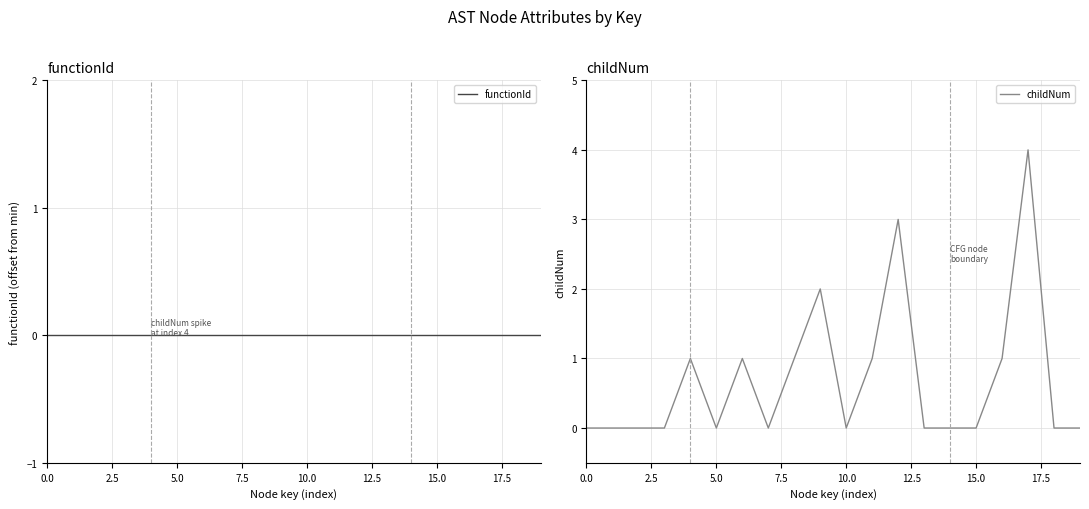

True or false: childNum and functionId intersect in this chart.

False